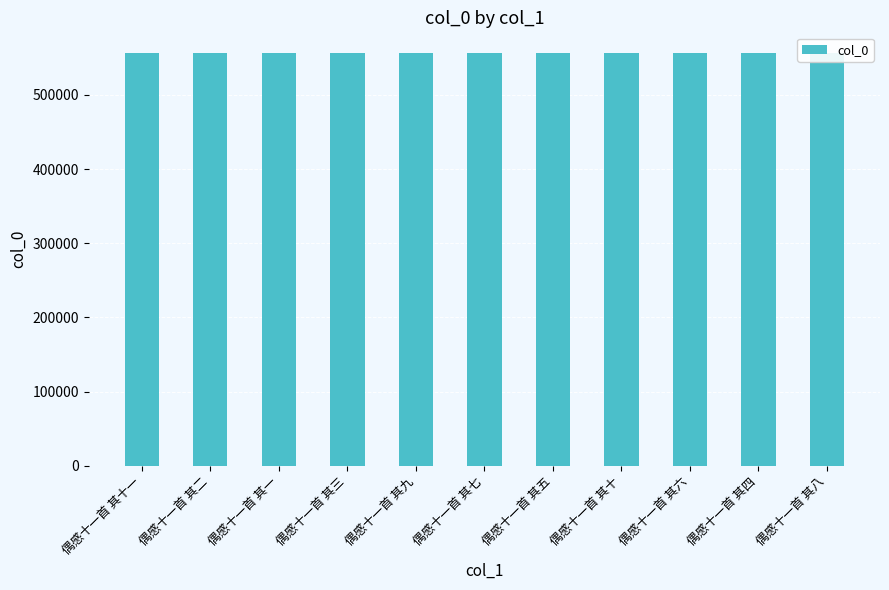

Are the bars horizontal?

No